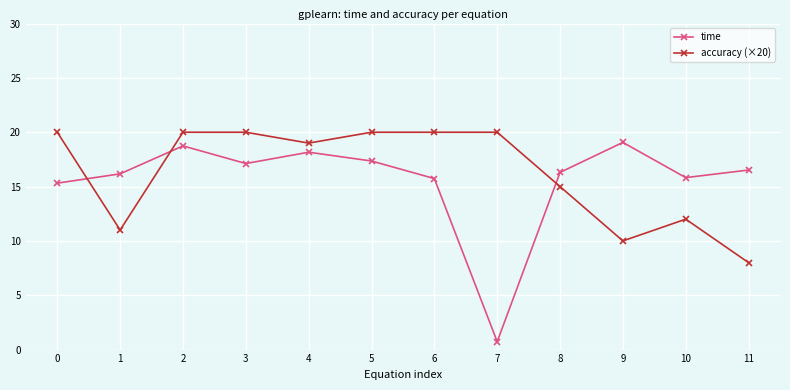

What is the greatest value displayed?

20.0